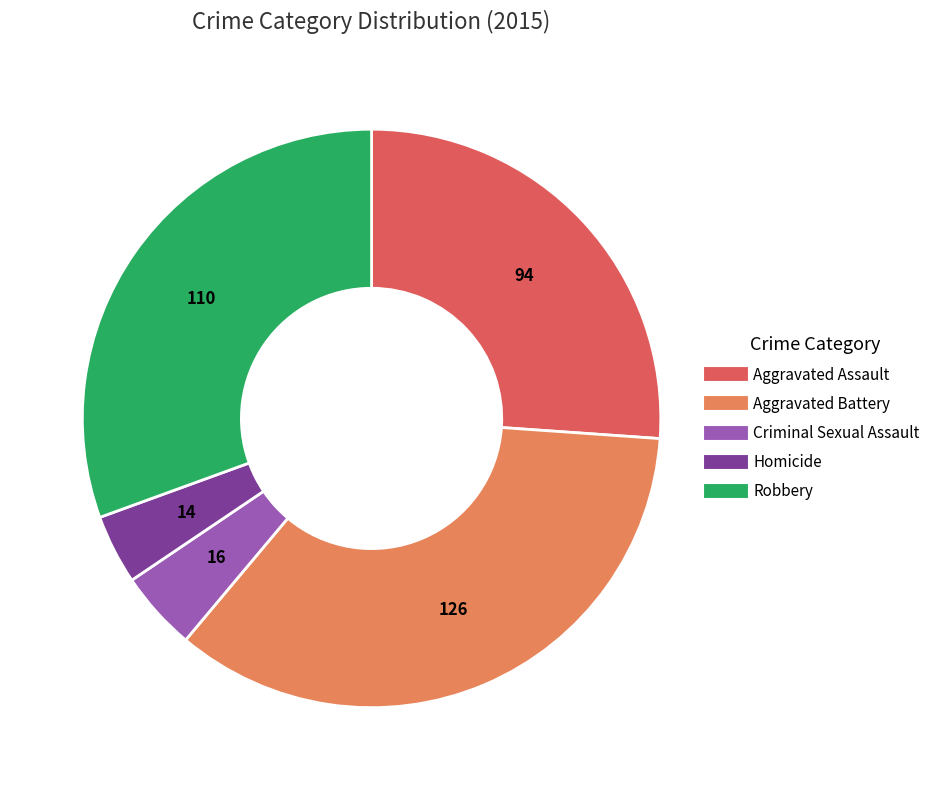

True or false: Aggravated Battery accounts for 21% of the total.

False